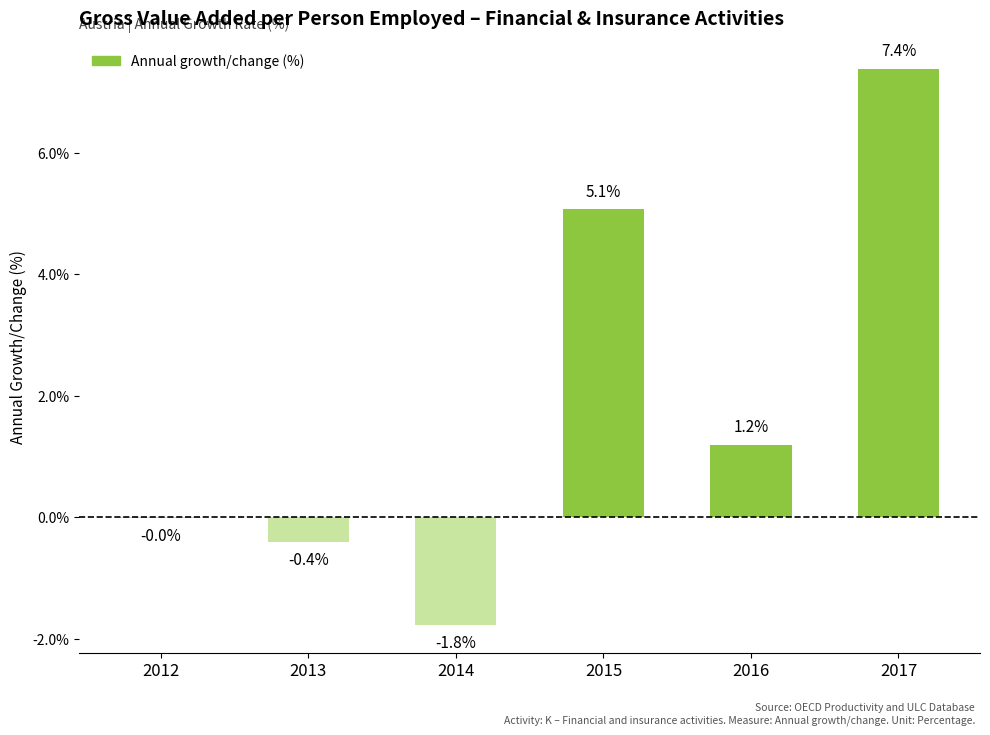

What is the change in value from 2012 to 2015?

+5.1